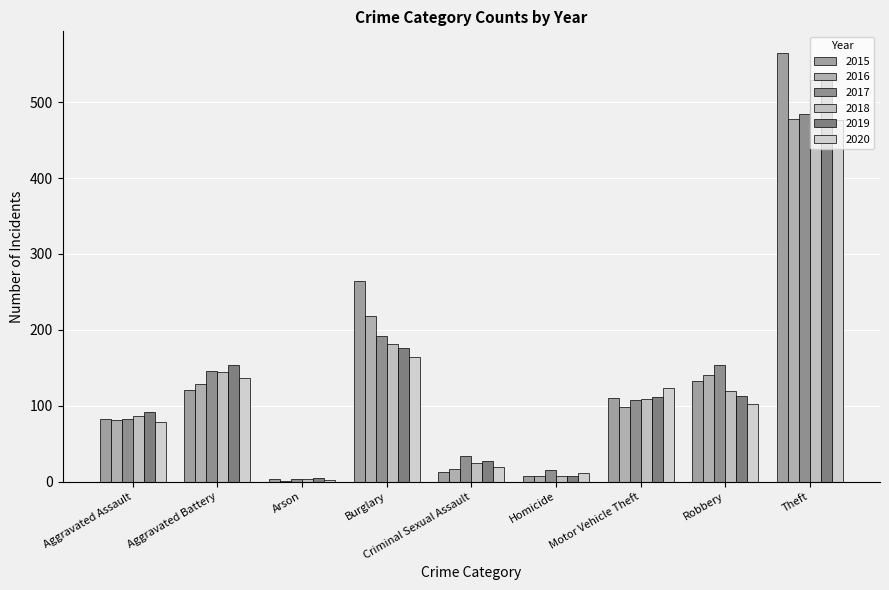

What is the total value across all series at Robbery?

760